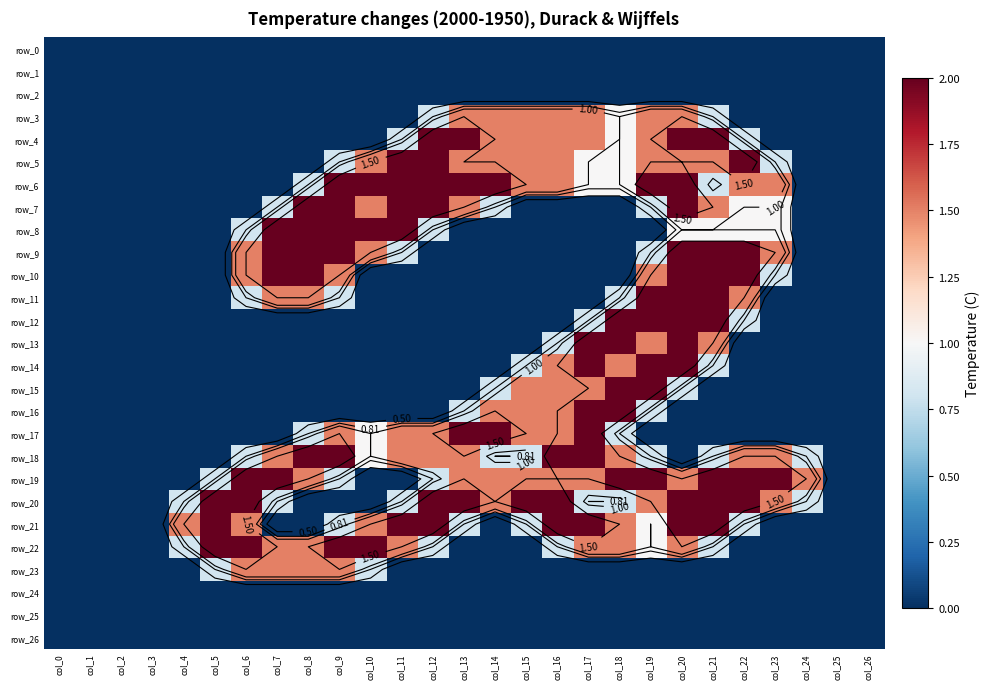

True or false: row_16 has a value of -1.1 at col_3.

False